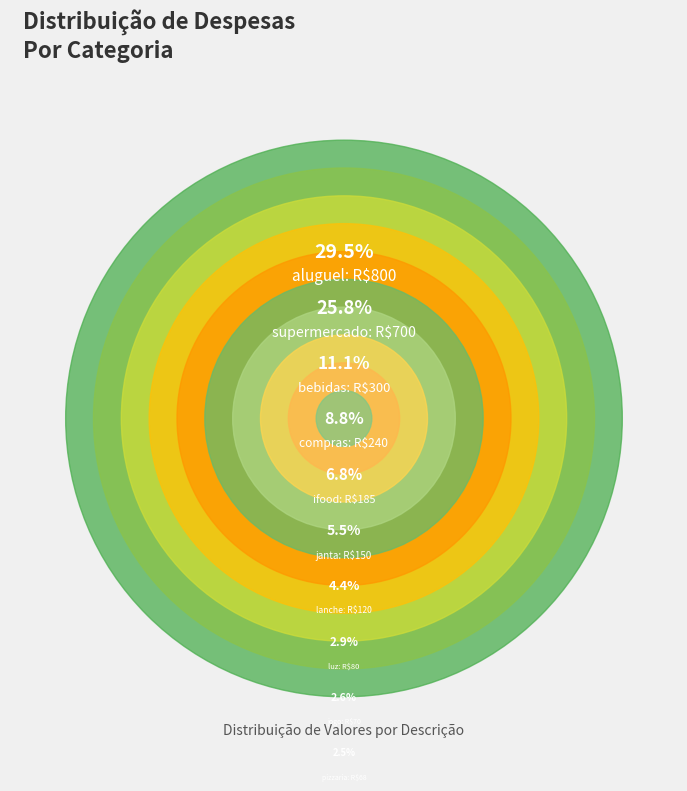

Which slice is the largest?

aluguel